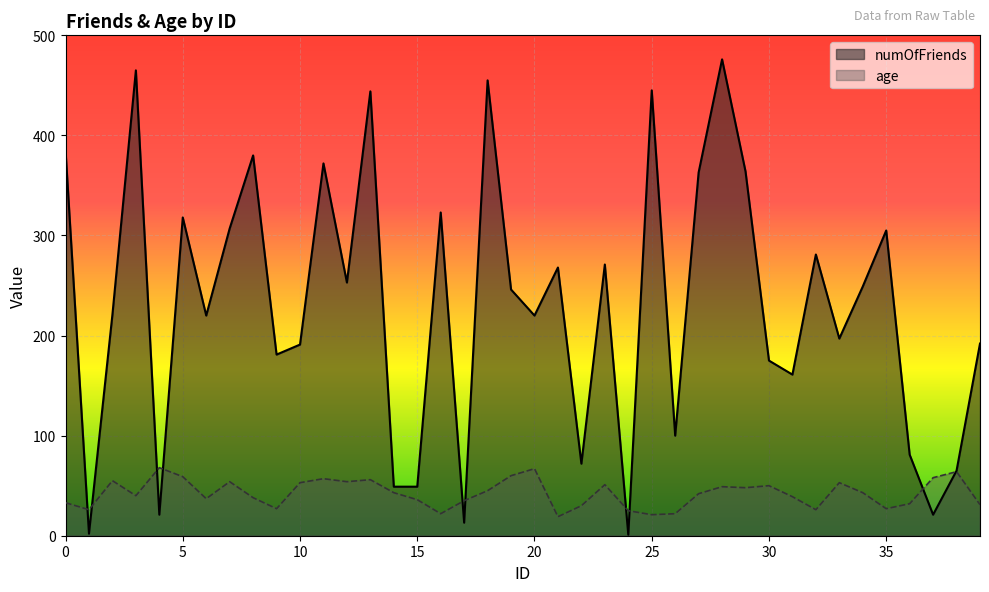

True or false: numOfFriends has more than 0 points higher than both neighbors.

True